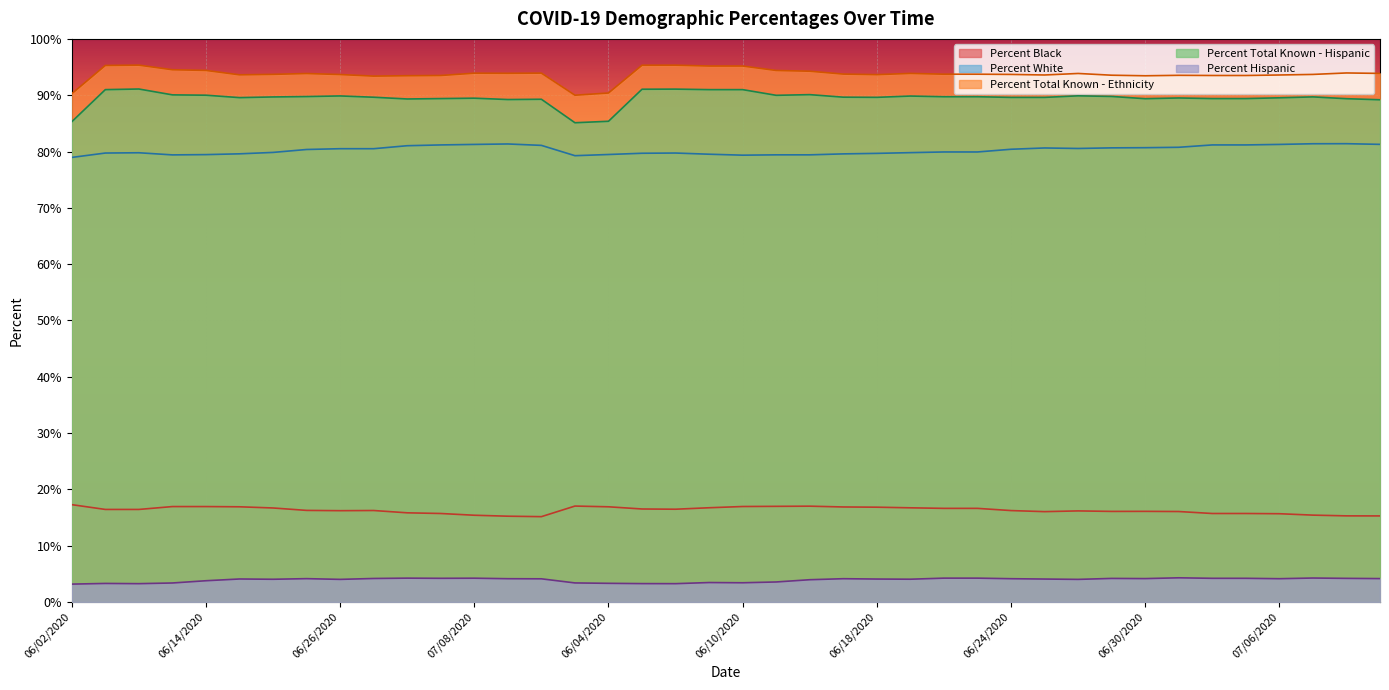

Count the number of data series in this chart.

5